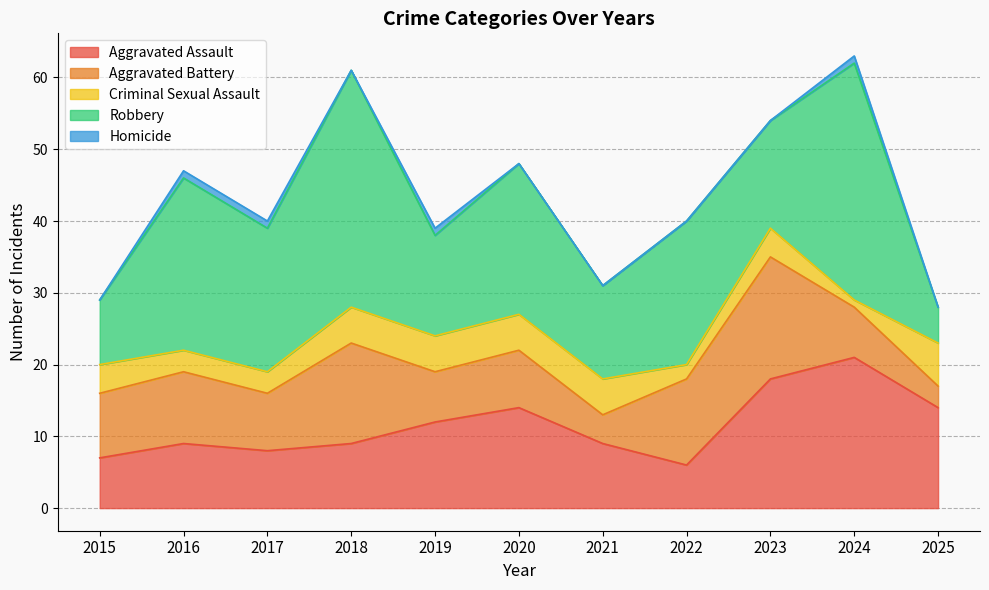

Is it true that Aggravated Battery equals 6 at 2021?

False